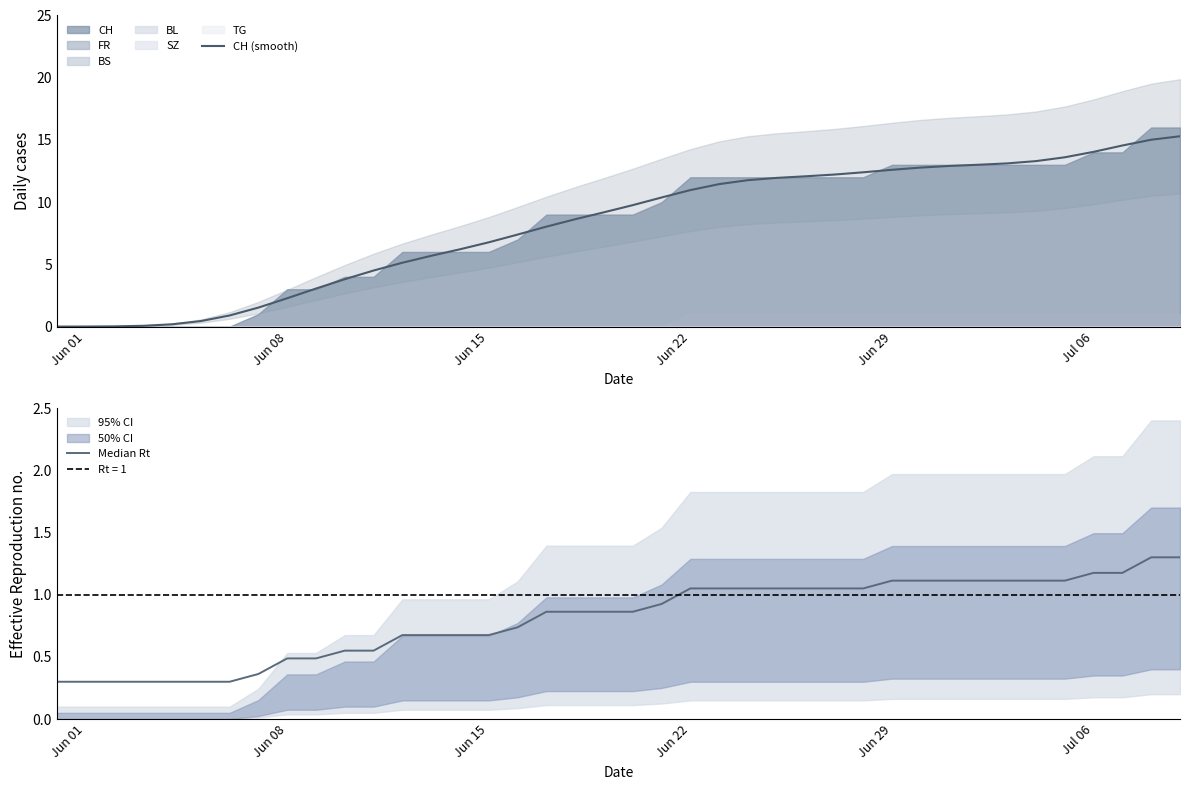

Which series has the largest total across all categories?

CH (smooth)